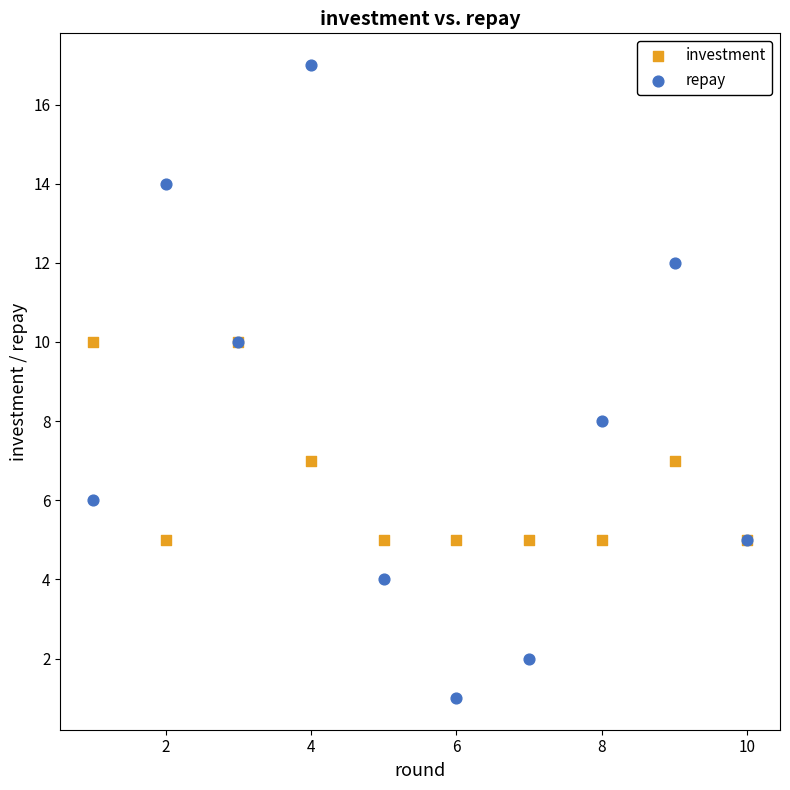

Which series contains the highest Y value?

repay